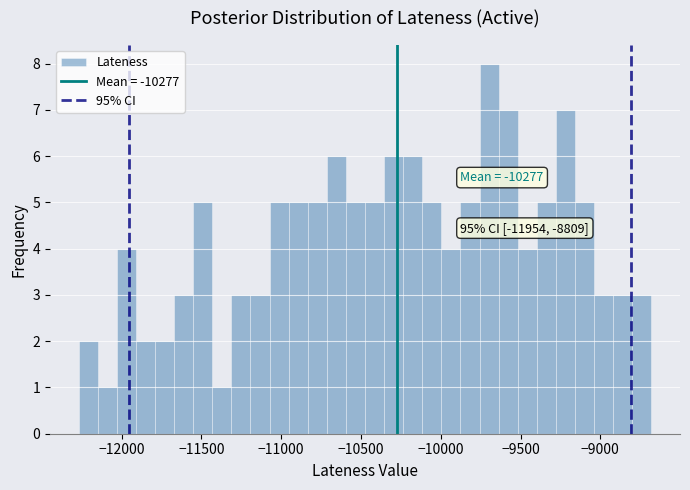

Around what value on the x-axis is the tallest bar? Give the approximate position of its centre, as read against the axis.

-9700